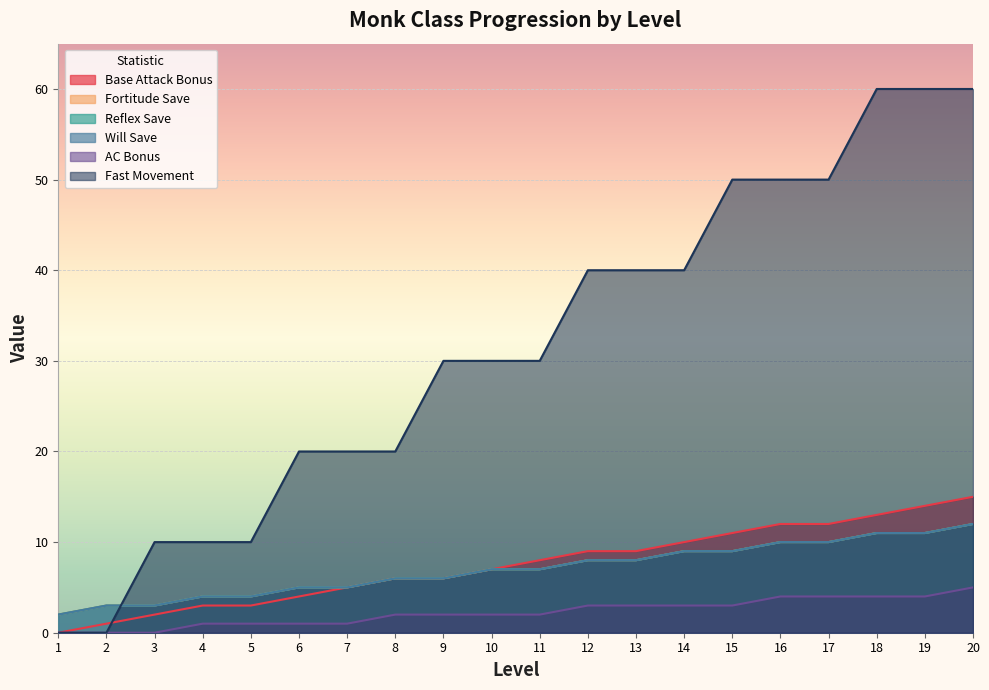

Read the Fortitude Save value at 16, to the nearest 5.

10